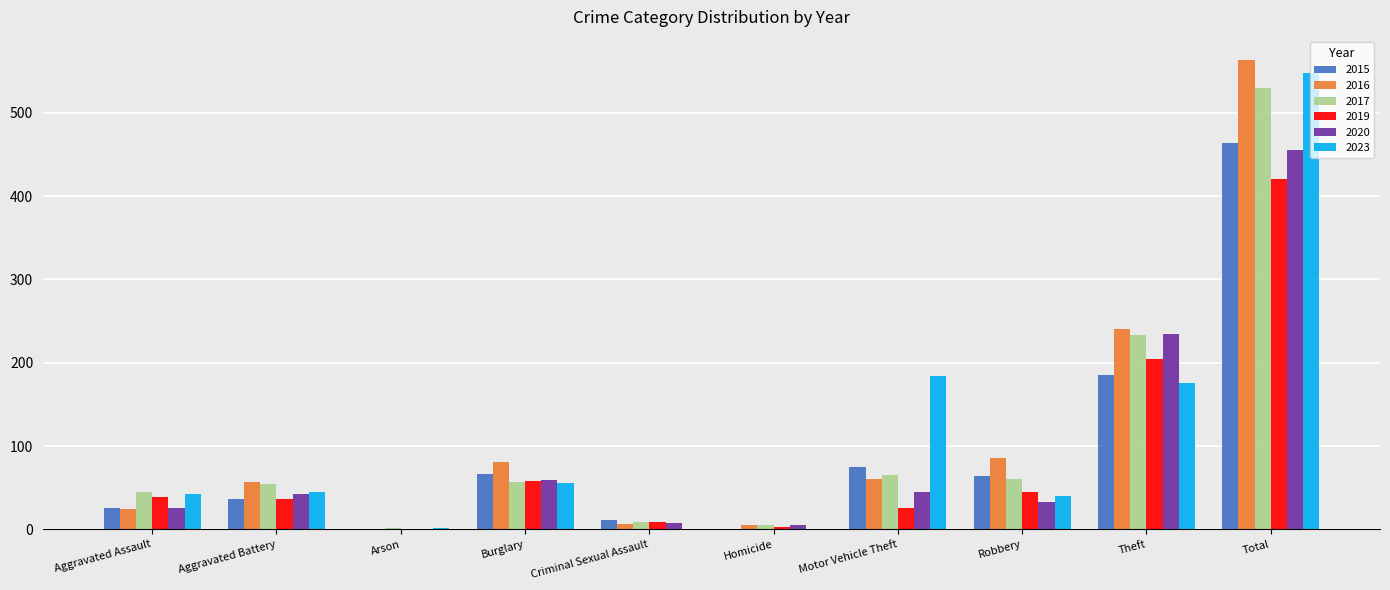

Which category has the highest value across all series?

Total